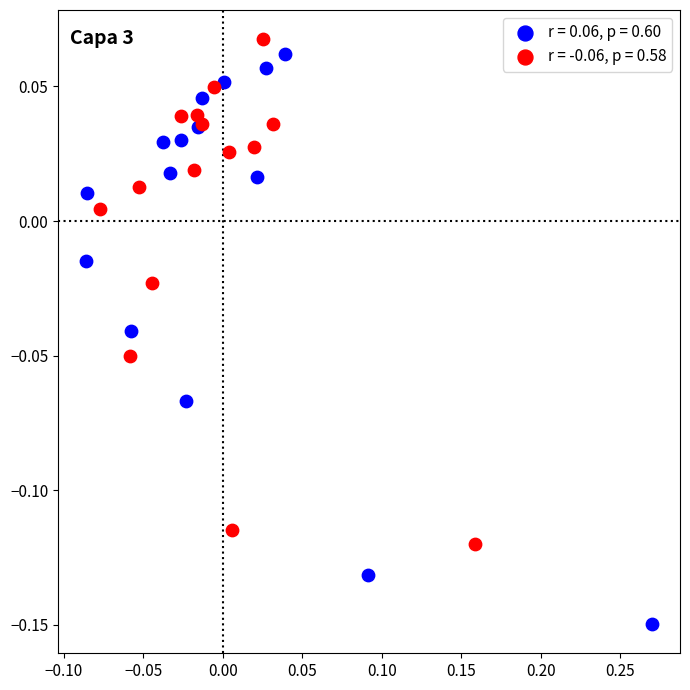

Which series has the widest spread of Y values?

r = 0.06, p = 0.60